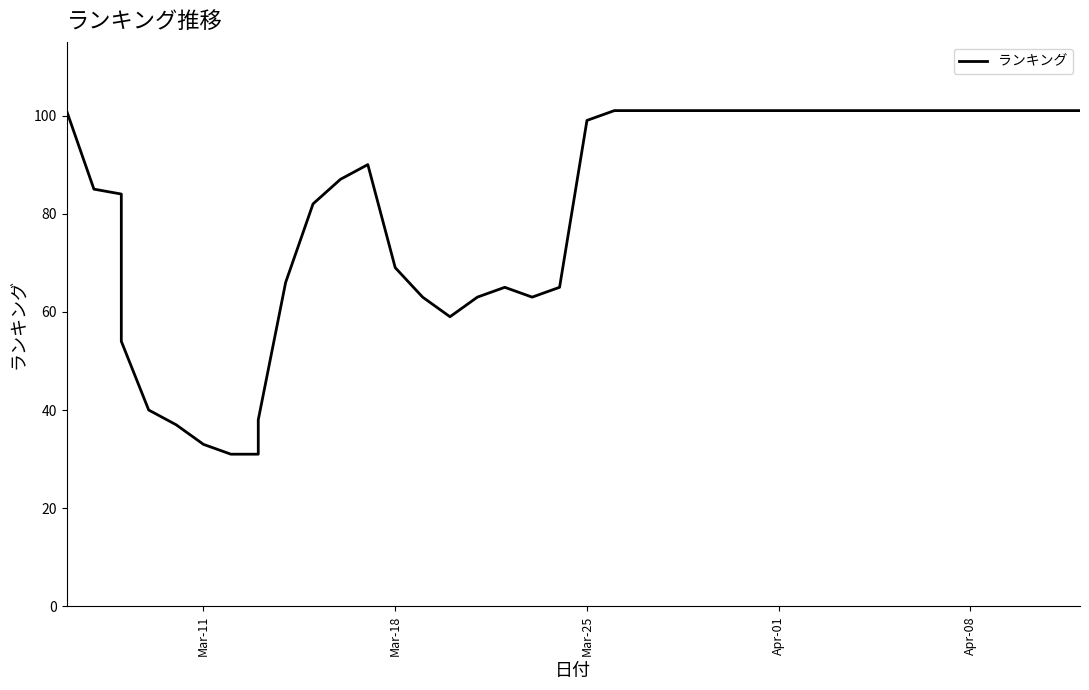

How many points are higher than both their immediate neighbors (excluding endpoints)?

2